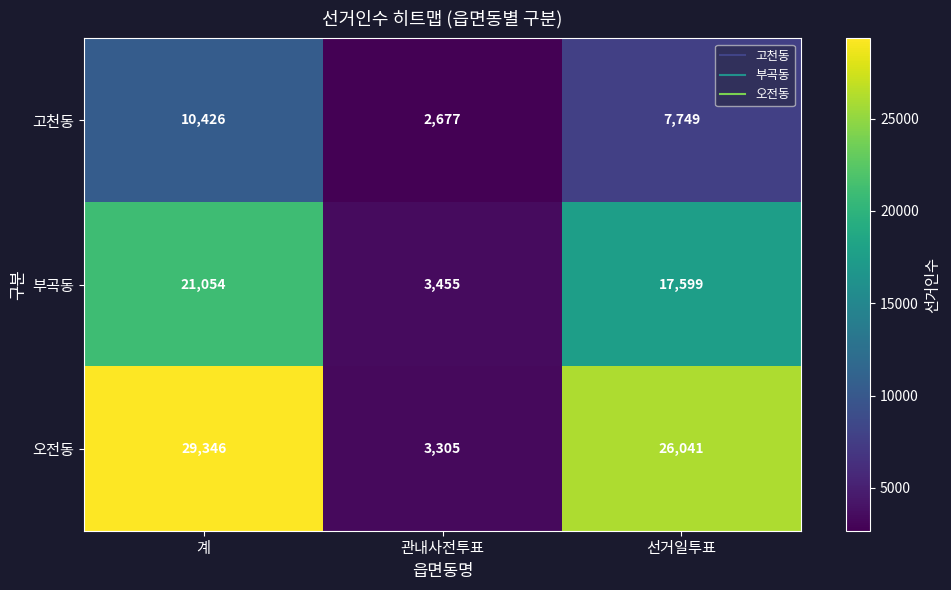

Between 관내사전투표 and 선거일투표, which series saw the biggest shift?

오전동